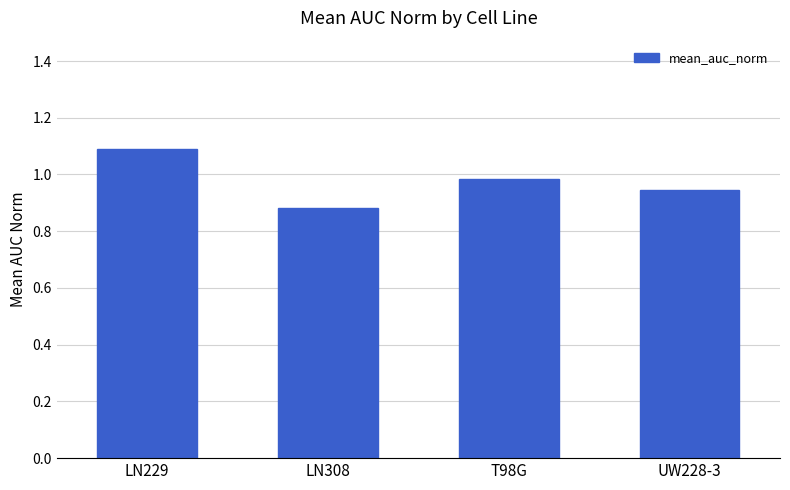

Which has a higher value, UW228-3 or LN308?

UW228-3